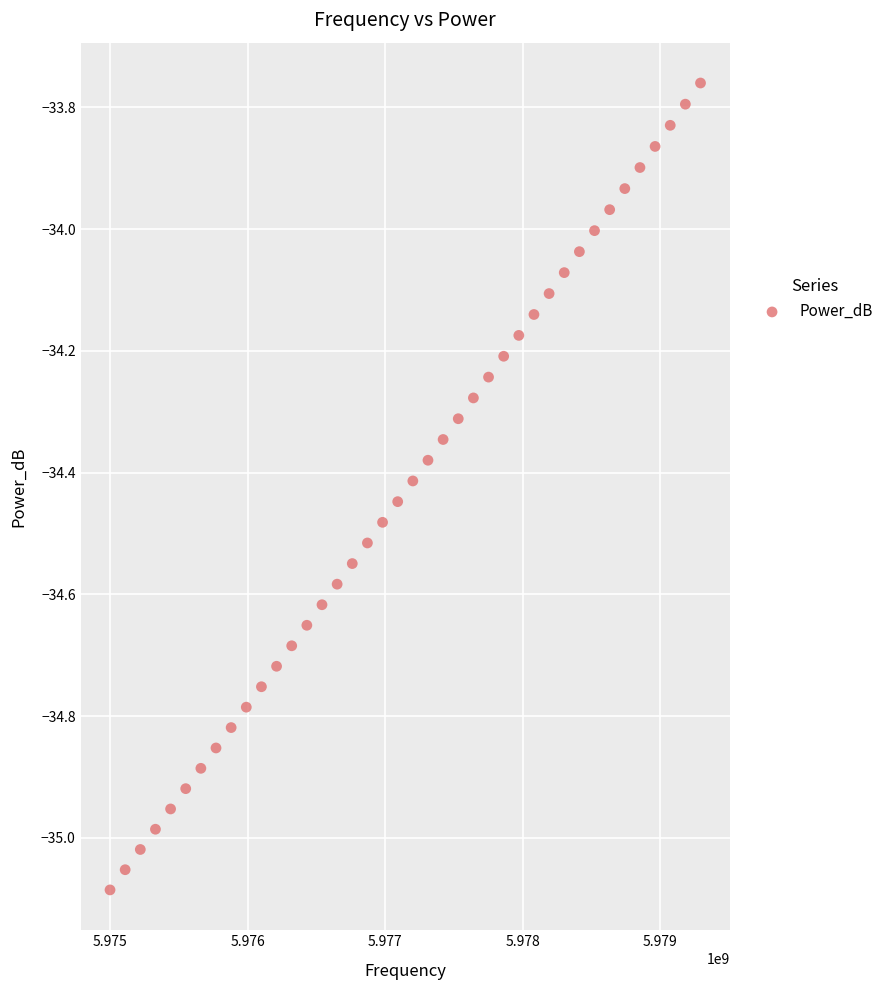

What is the range of X values (max minus min)?

4294294.3